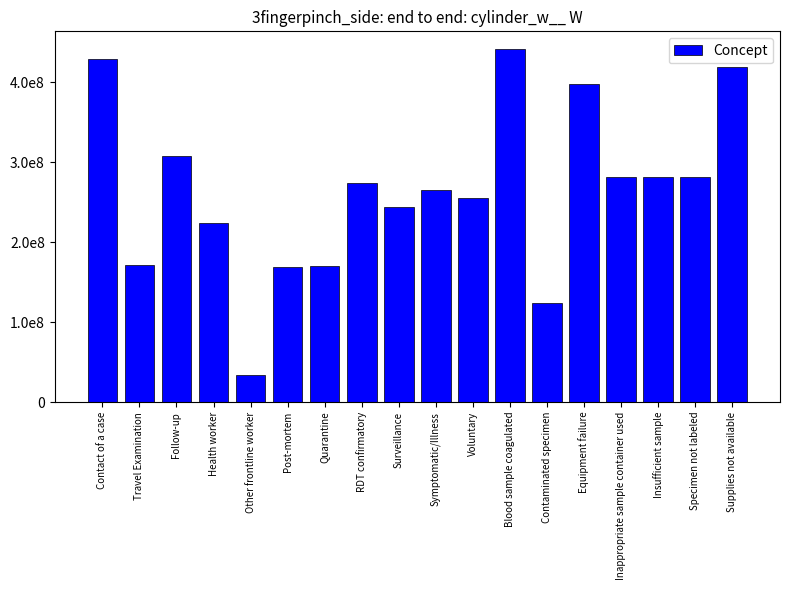

Does the chart contain any negative values?

No